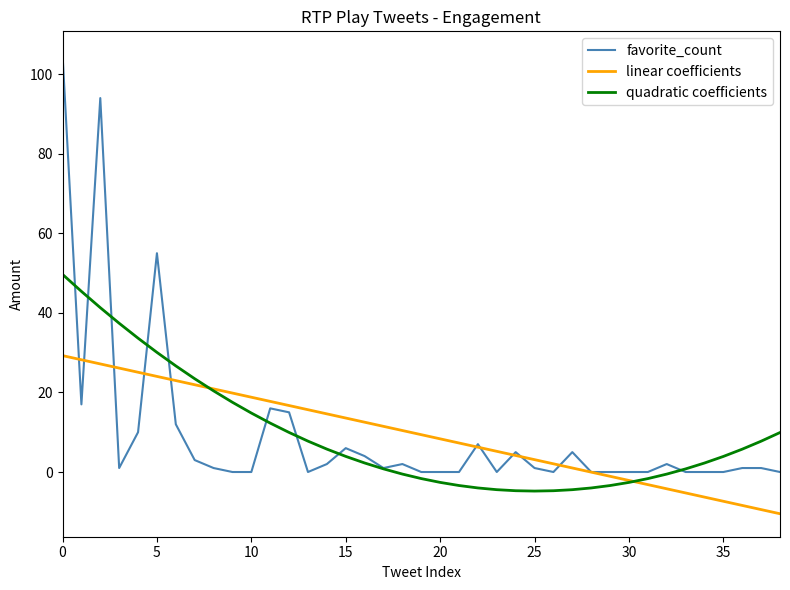

Which series has the widest spread of values?

favorite_count